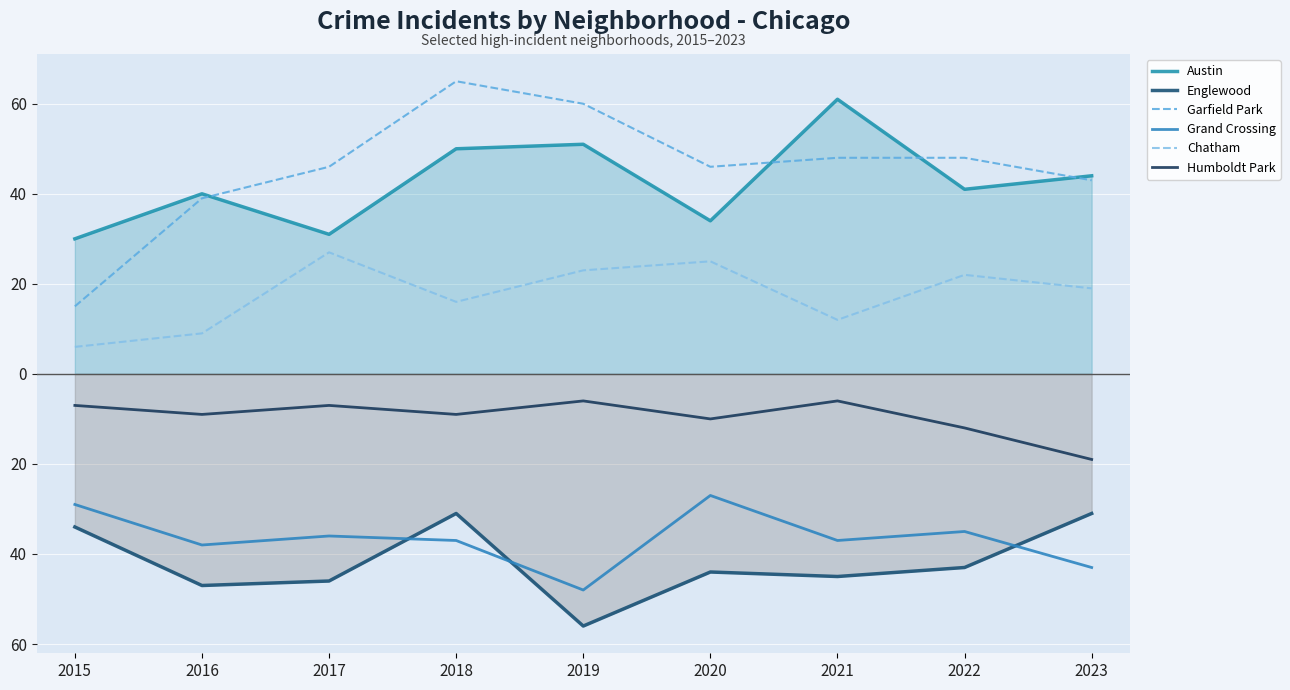

What is the value of the Grand Crossing point at the 9th from the left?

-43